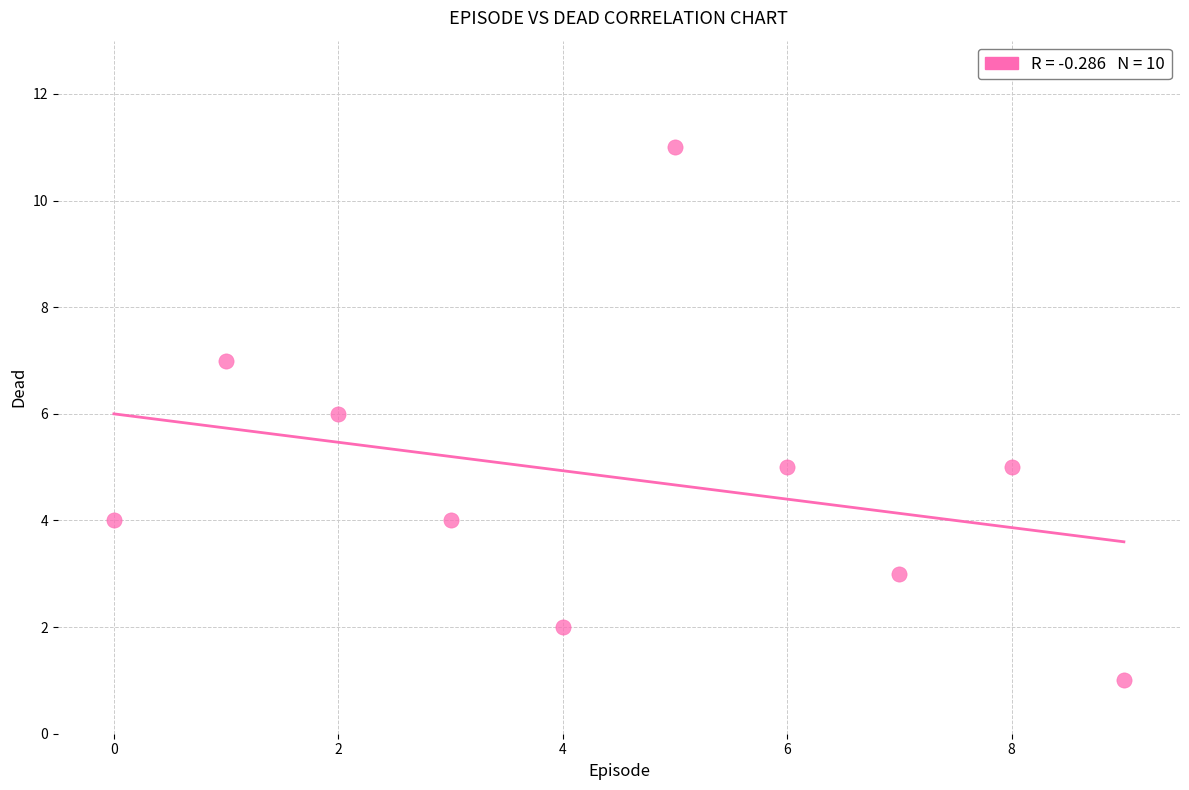

What is the range of Y values (max minus min)?

10